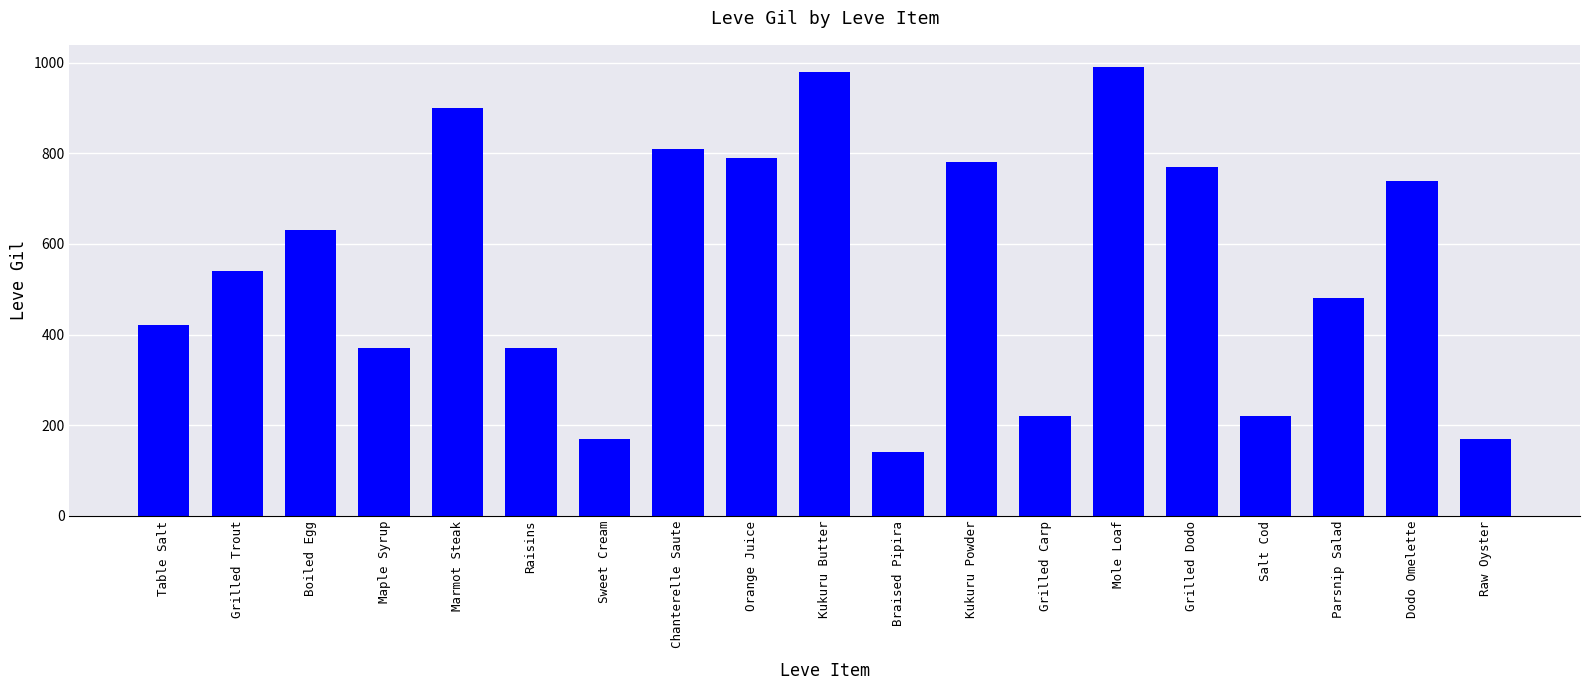

Are the bars horizontal?

No